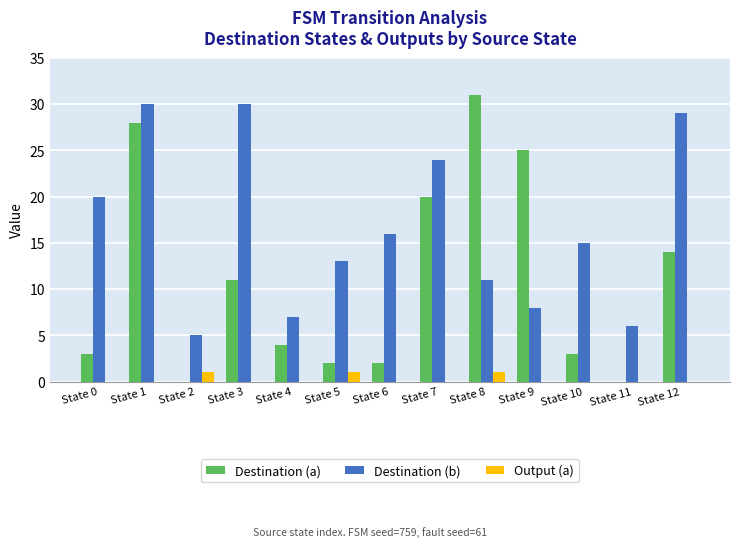

Is the value of Destination (b) at State 5 greater than the value of Destination (a) at State 7?

No